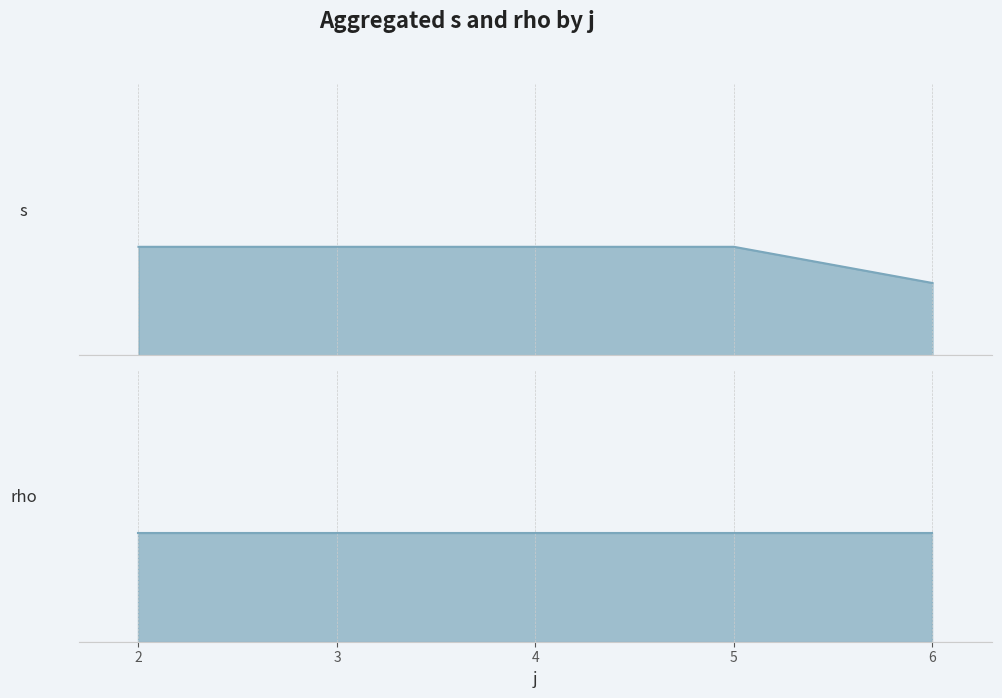

Rank the series at 6 from highest to lowest value.

s line, rho line